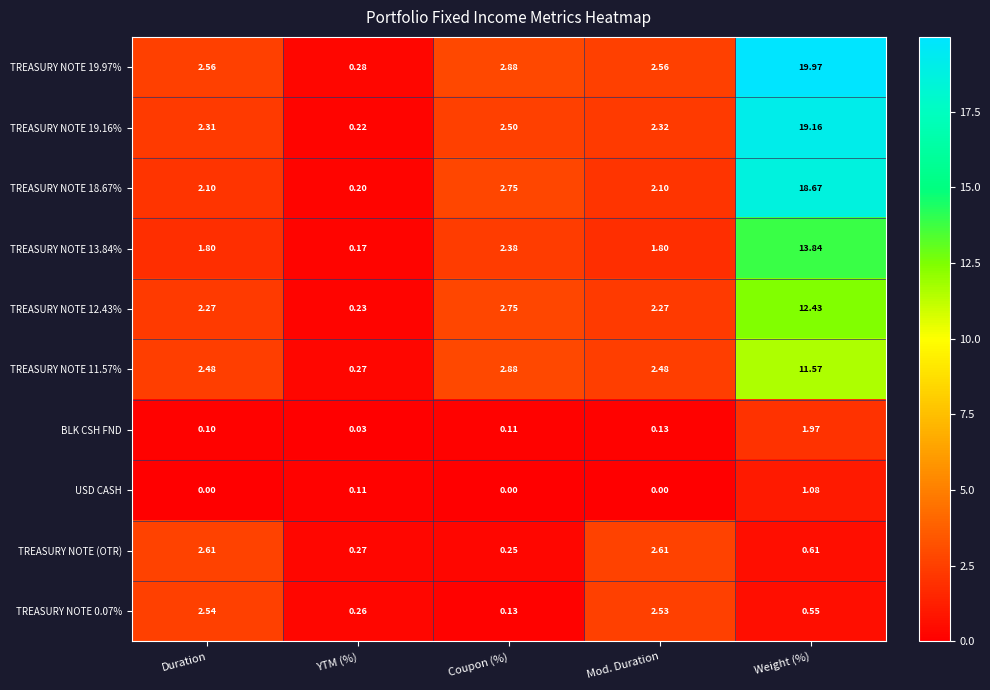

At which label does TREASURY NOTE 12.43% first exceed 2?

Duration